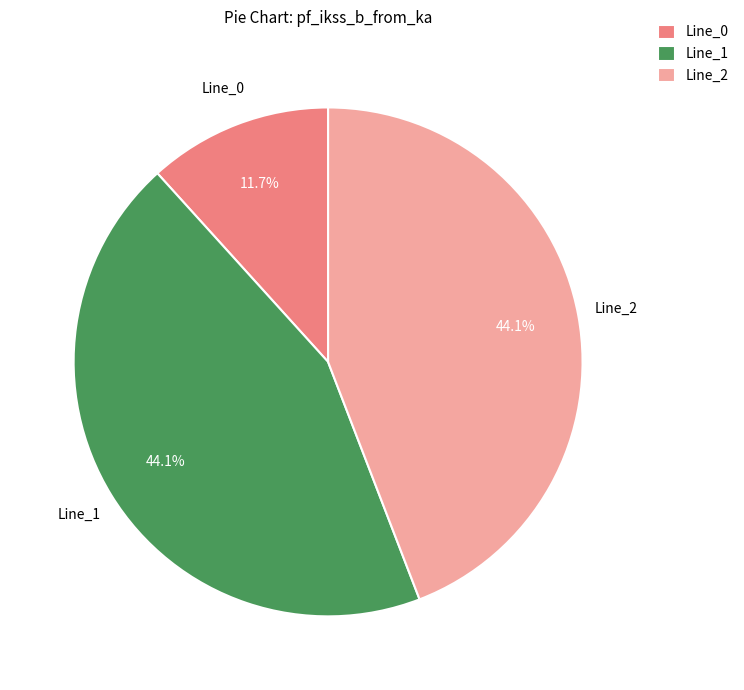

Does Line_0 represent more than half of the total?

No